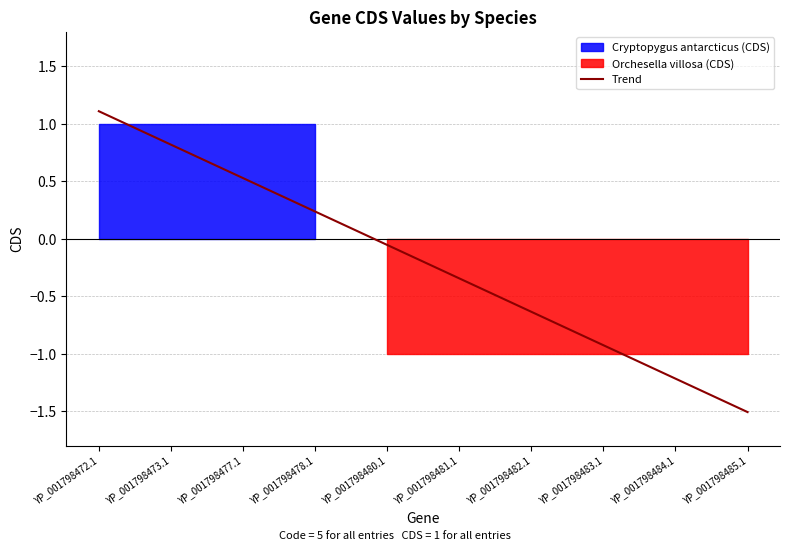

What is the change in value from YP_001798478.1 to YP_001798485.1?

-1.7